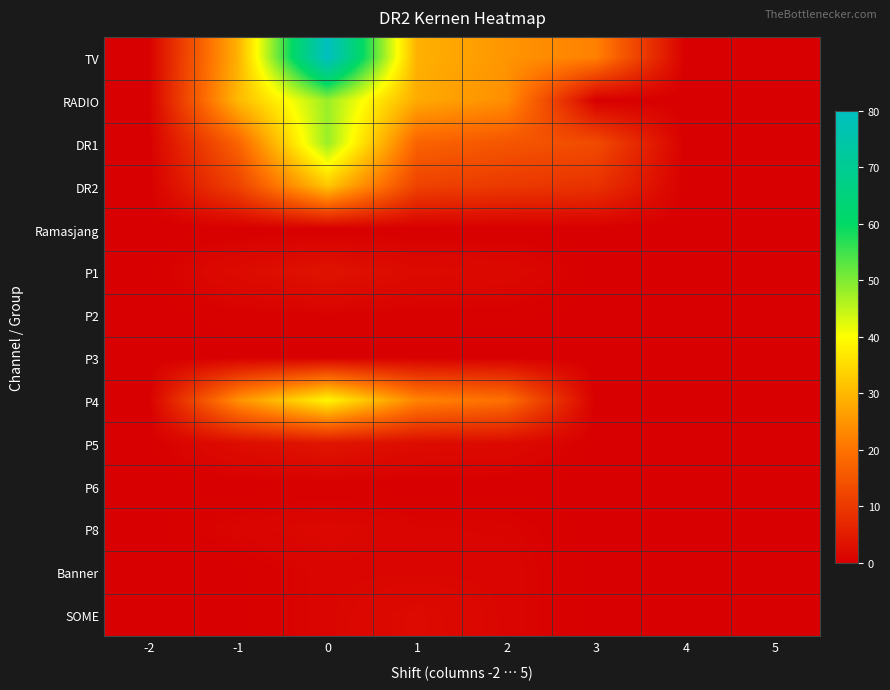

What is the greatest value displayed?

80.0